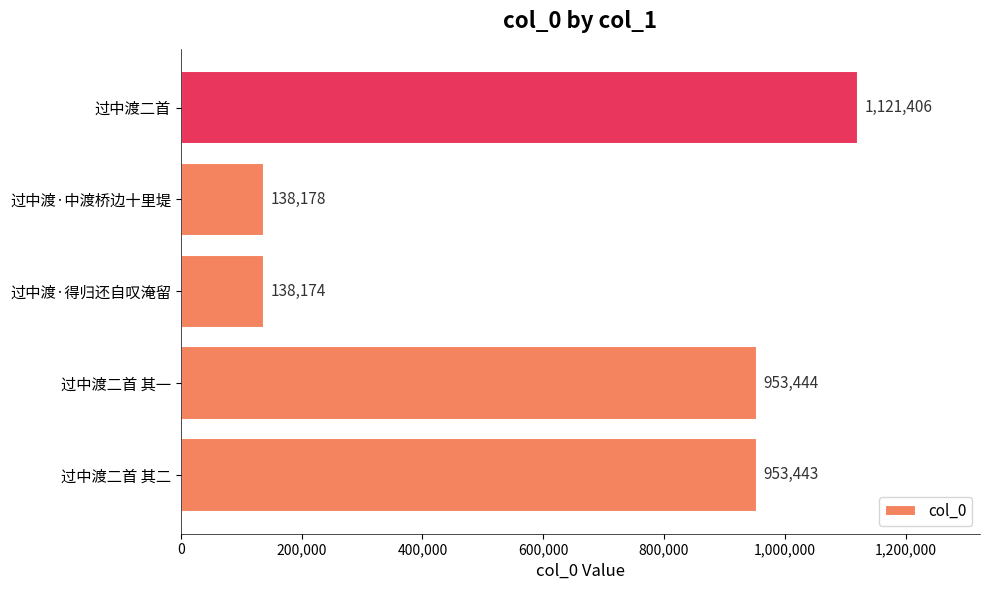

Reading bottom to top, extract all data points from this chart.

过中渡二首 其二=953443	过中渡二首 其一=953444	过中渡·得归还自叹淹留=138174	过中渡·中渡桥边十里堤=138178	过中渡二首=1121406